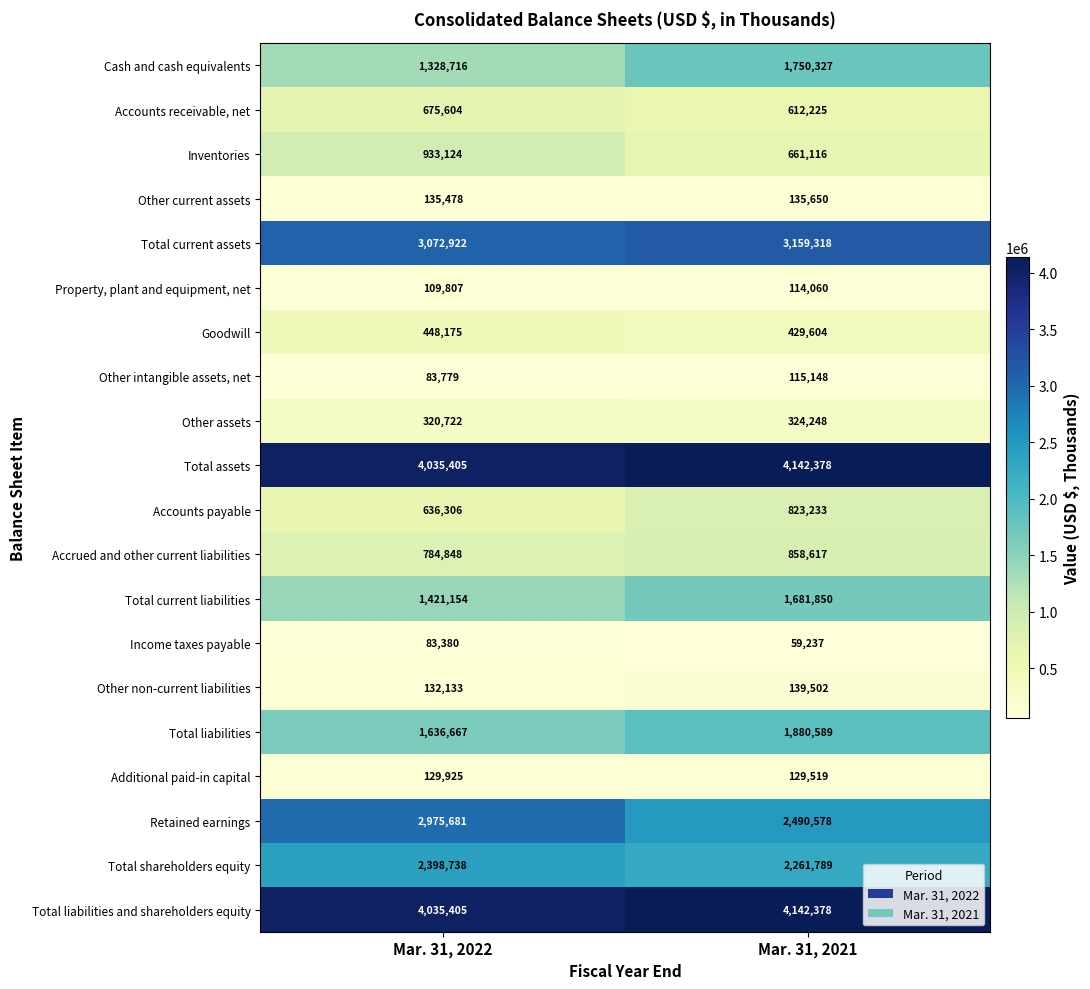

Is it true that Cash and cash equivalents equals 2531292 at Mar. 31, 2021?

False